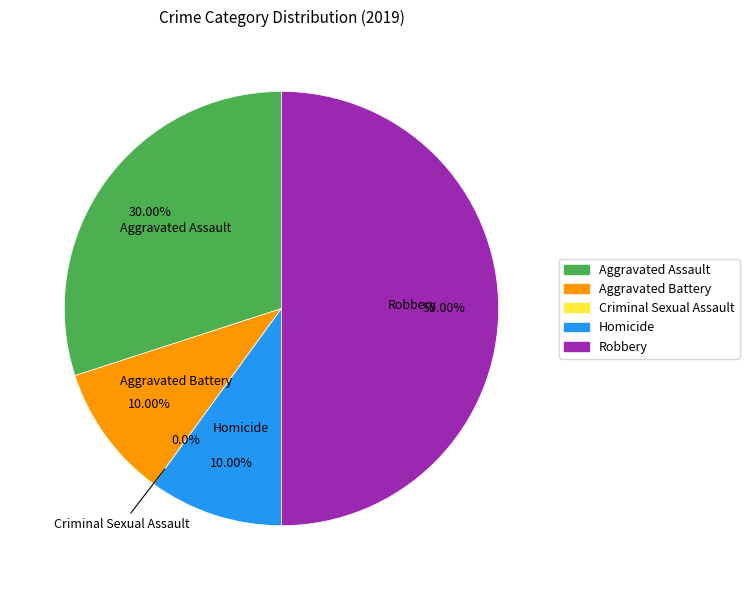

How many slices are in this pie chart?

5